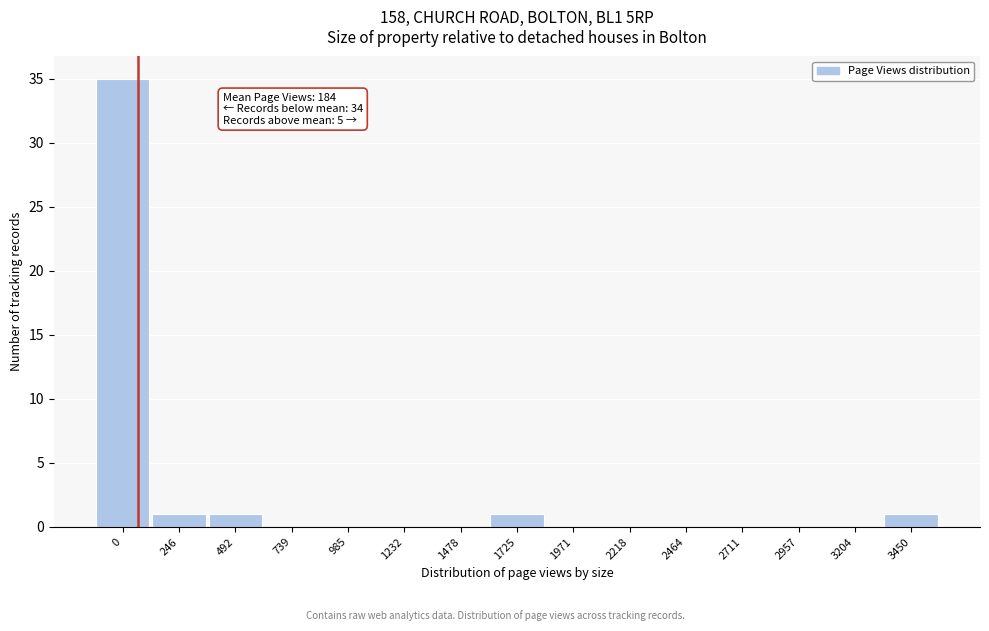

Reading left to right, list all the values displayed in this chart.

0=35	246=1	492=1	739=0	985=0	1232=0	1478=0	1725=1	1971=0	2218=0	2464=0	2711=0	2957=0	3204=0	3450=1